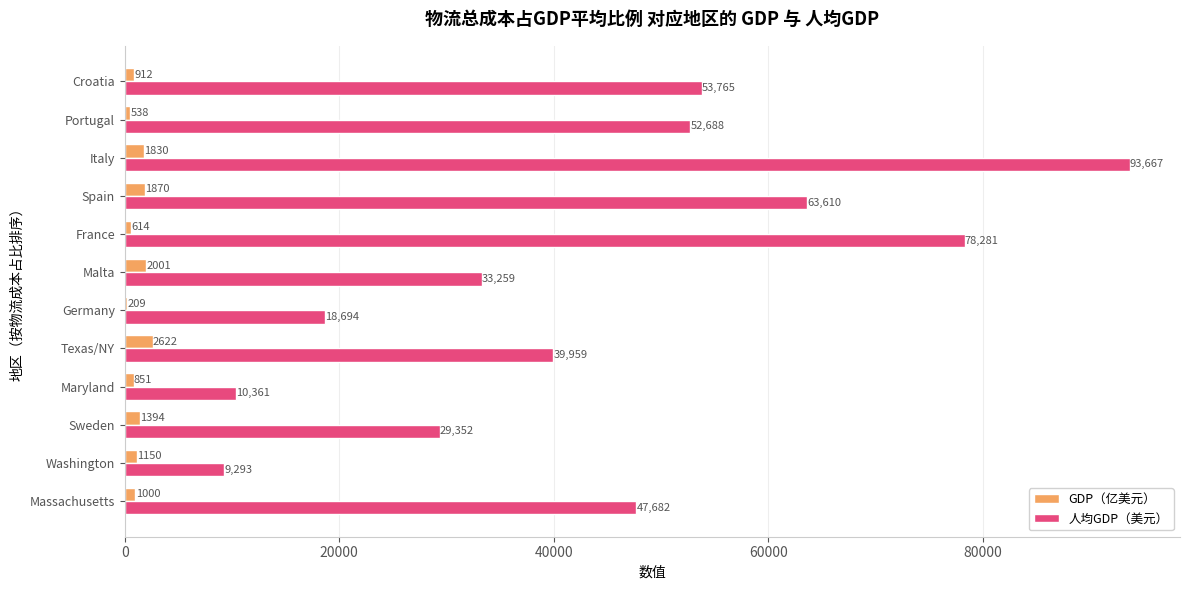

At which label does 人均GDP（美元） reach its peak?

Italy